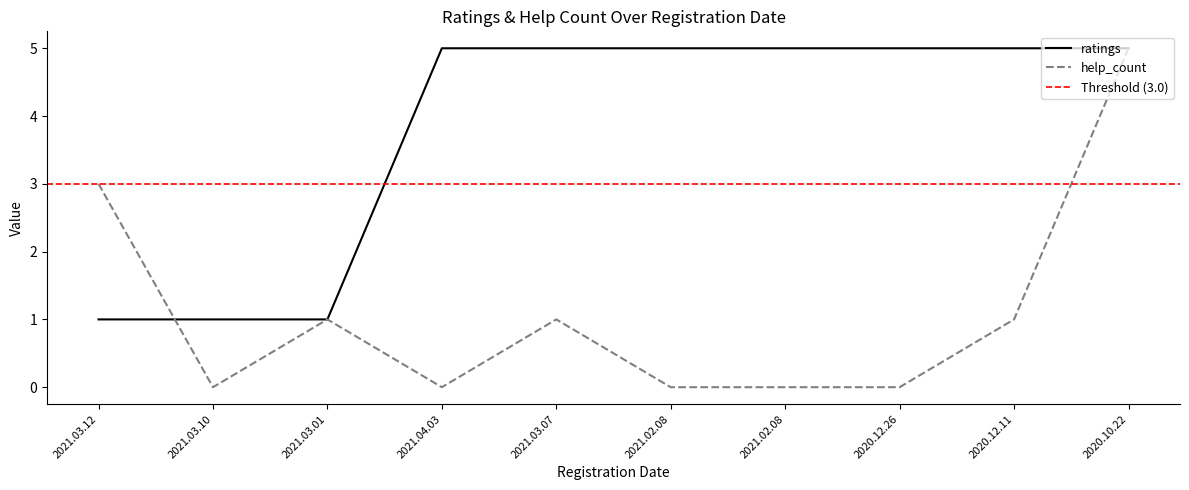

True or false: ratings has a value of 1 at 2021.03.10.

True